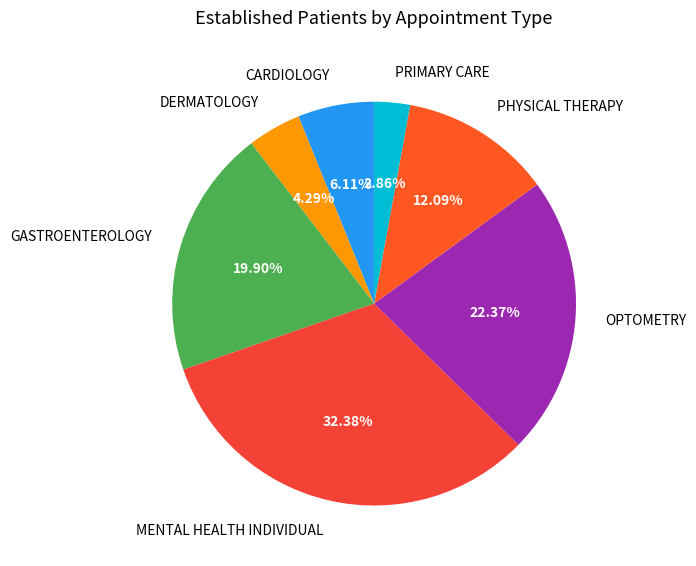

What percentage is the DERMATOLOGY slice, to the nearest percent?

4%